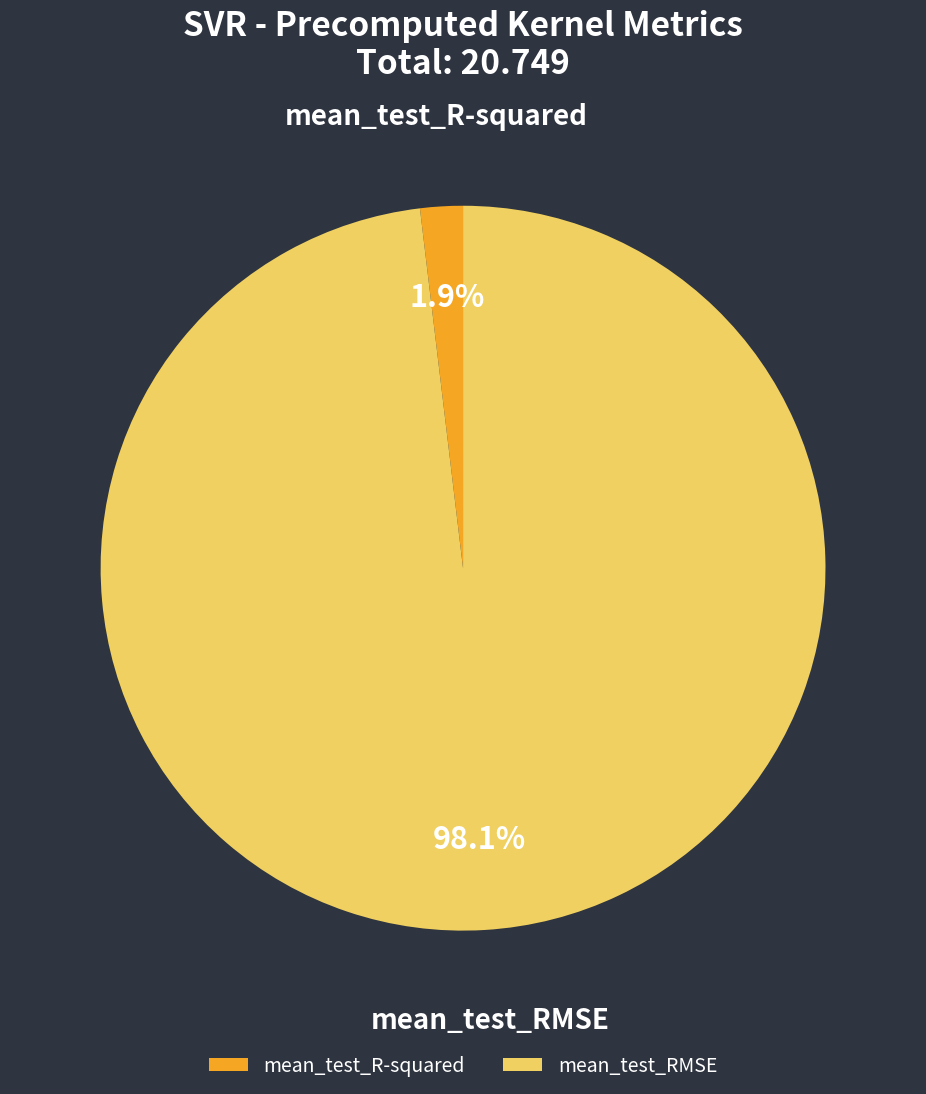

Which category has the smallest portion of the pie?

mean_test_R-squared